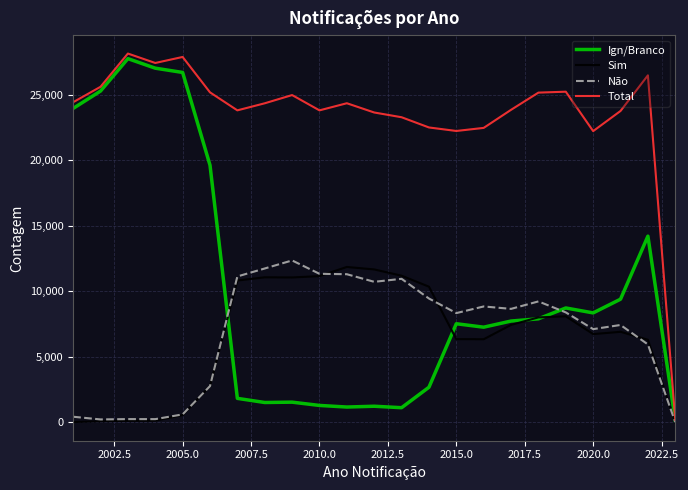

Which series has the largest total across all categories?

Total